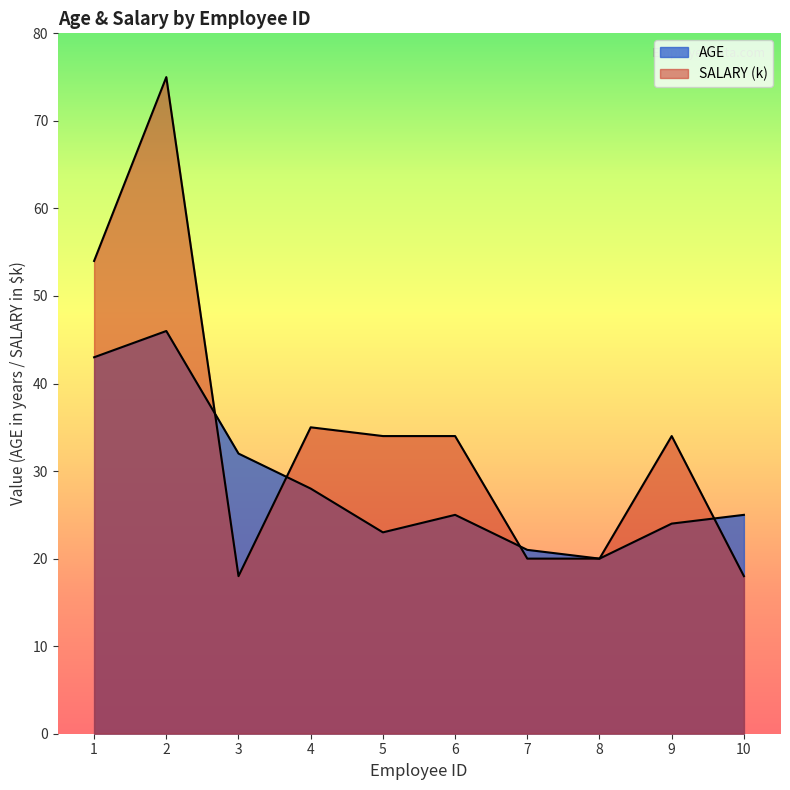

Does the chart display data point markers on the line(s)?

No